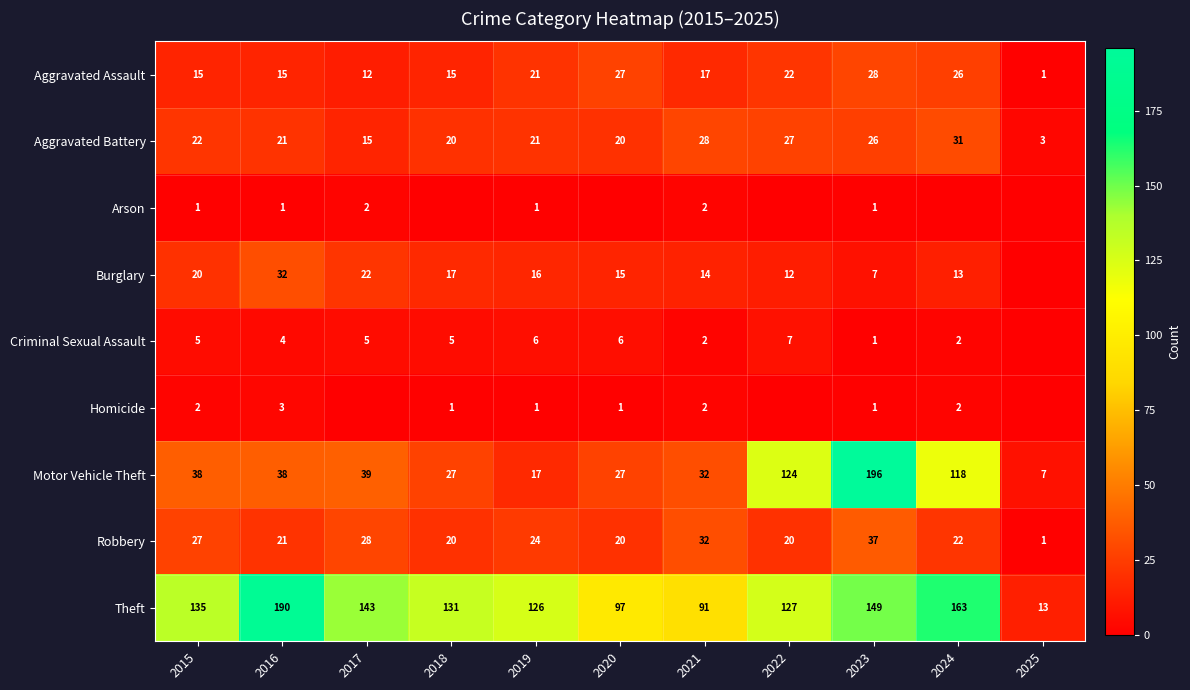

What is the difference between the second highest and minimum values in the Motor Vehicle Theft series?

117